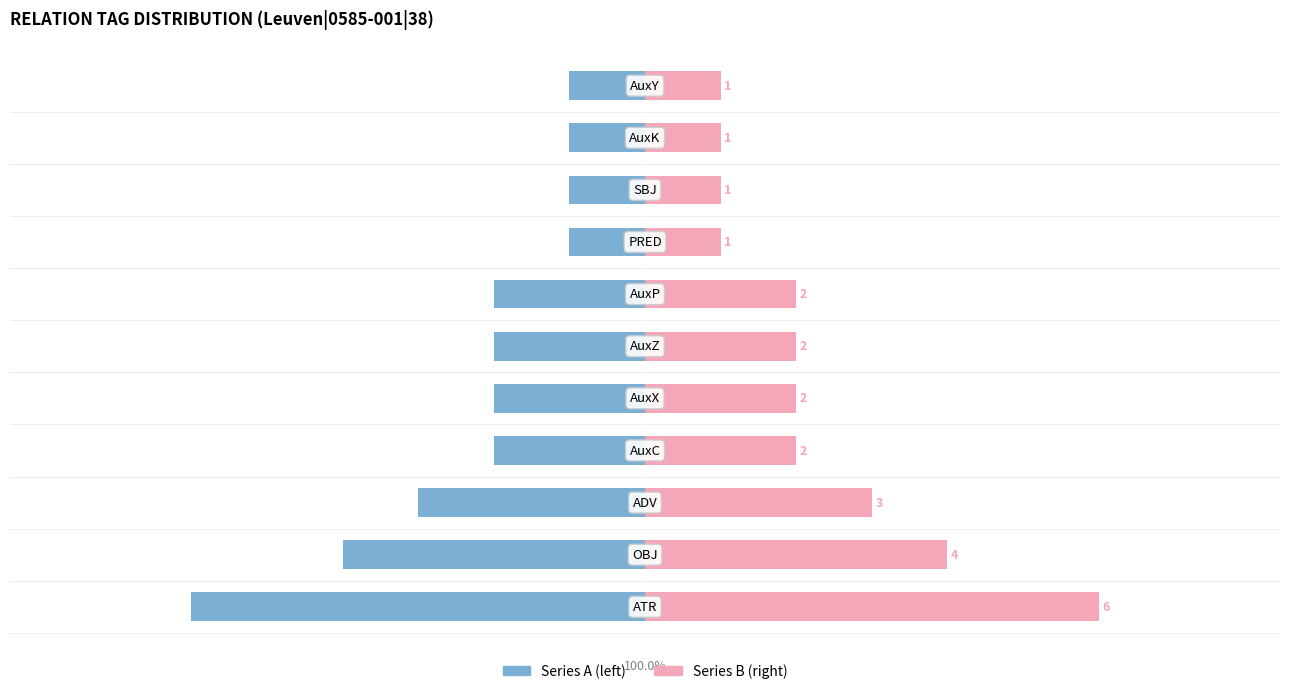

Reading left to right, what are all the values shown in this chart?

Occurrences (series A): 0=-6	1=-4	2=-3	3=-2	4=-2	5=-2	6=-2	7=-1	8=-1	9=-1	10=-1
Occurrences (series B): 0=6	1=4	2=3	3=2	4=2	5=2	6=2	7=1	8=1	9=1	10=1